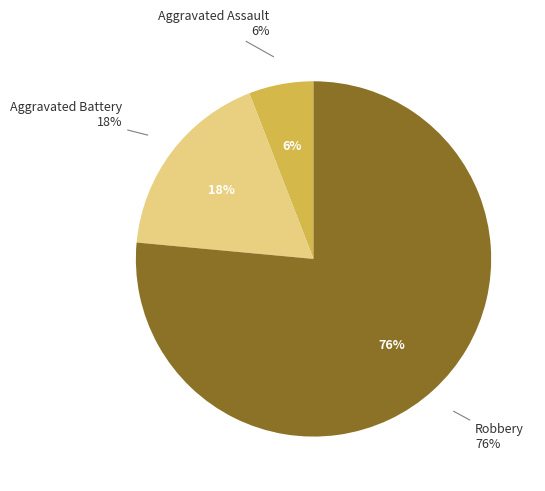

To the nearest percent, what portion does Robbery represent?

76%